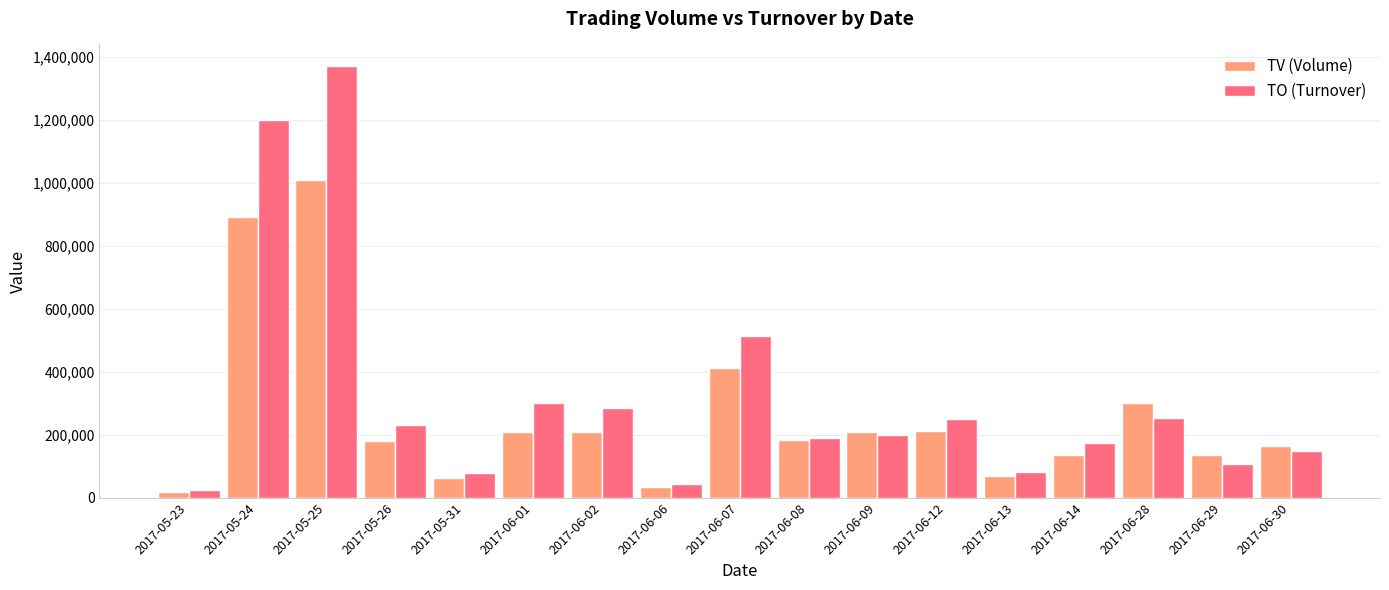

The TV (Volume) series shows 1009000 at 2017-05-25. True or false?

True